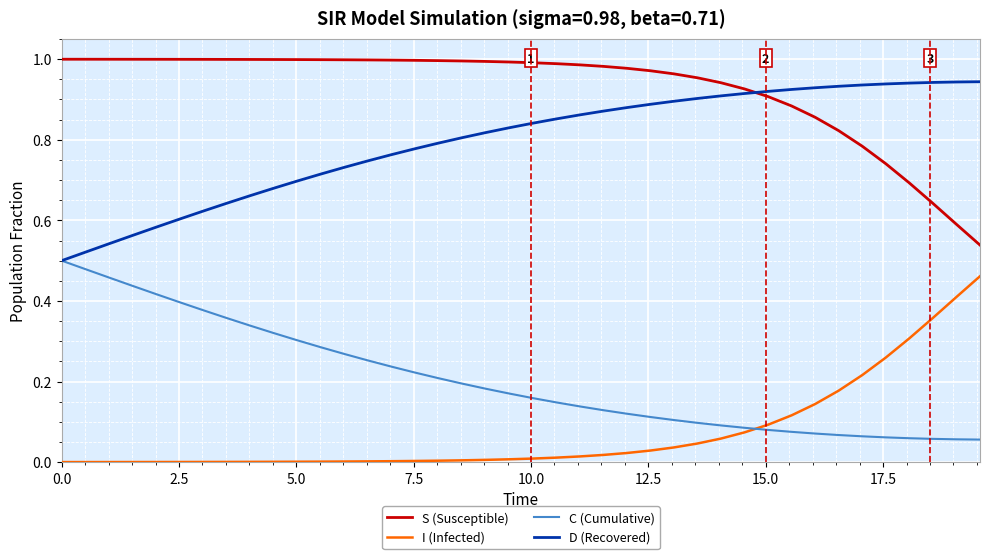

After their last crossing, which series has the higher values: D (Recovered) or S (Susceptible)?

D (Recovered)